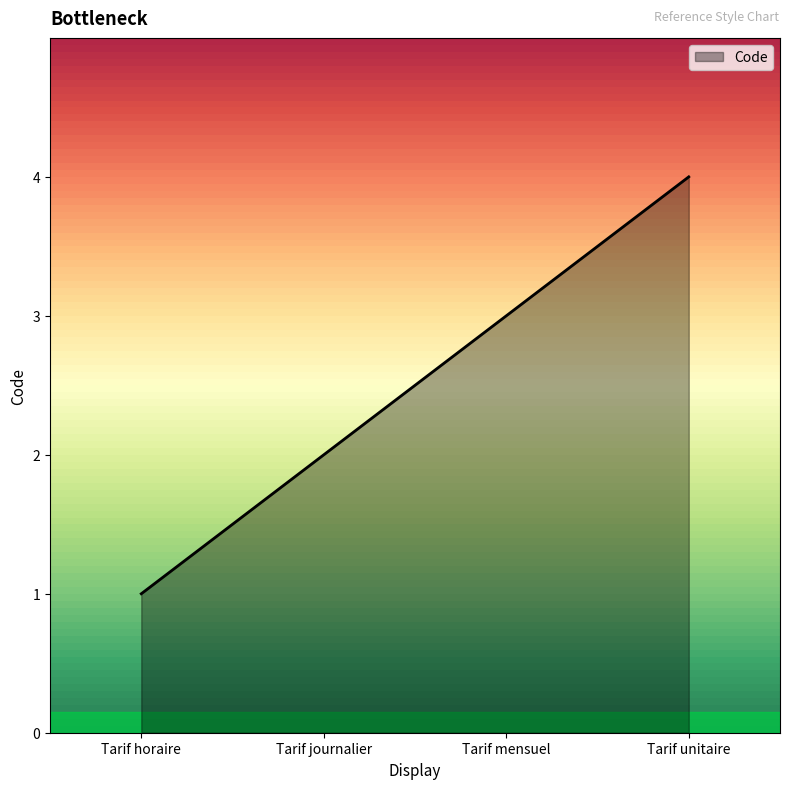

Count the values in the range 2 to 4.

3